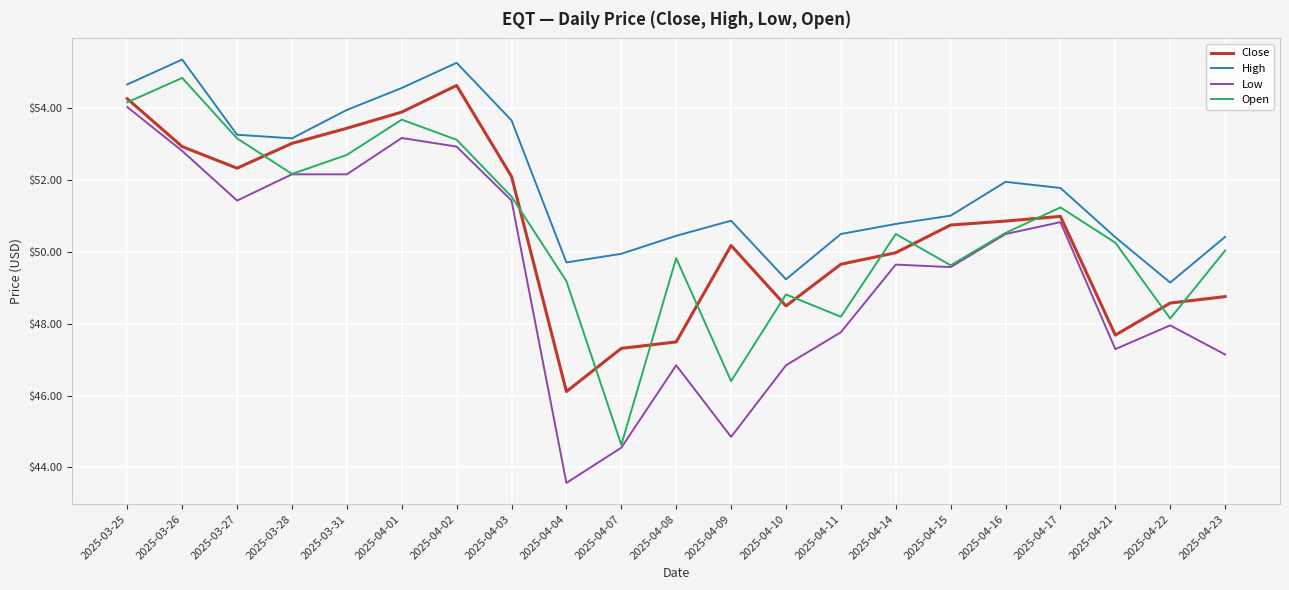

Which series changed the most between 2025-04-04 and 2025-04-10?

Low